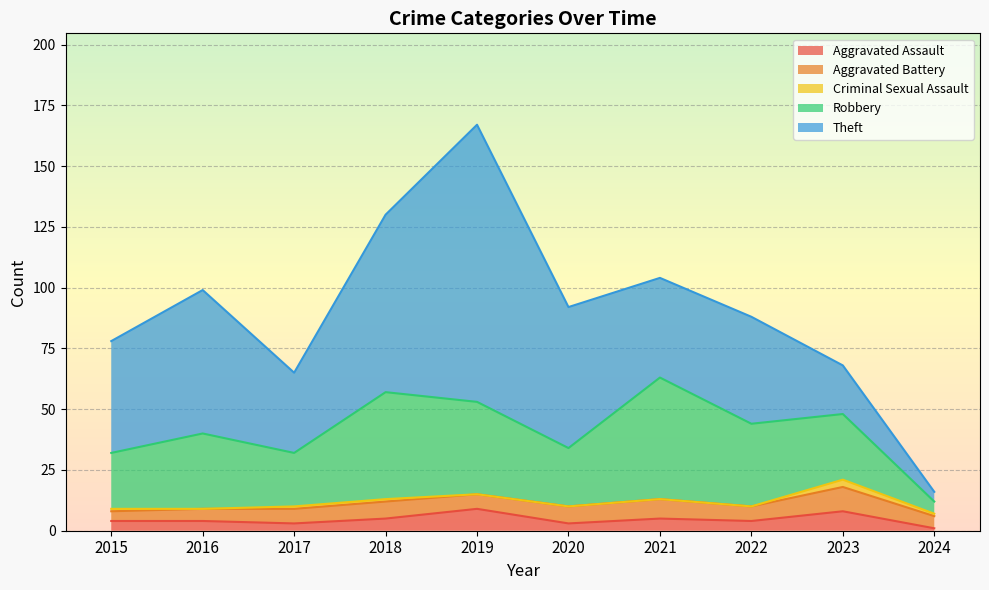

Reading right to left, what are all the values shown in this chart?

Aggravated Assault: 2024=1	2023=8	2022=4	2021=5	2020=3	2019=9	2018=5	2017=3	2016=4	2015=4
Aggravated Battery: 2024=5	2023=10	2022=6	2021=8	2020=7	2019=6	2018=7	2017=6	2016=5	2015=4
Criminal Sexual Assault: 2024=1	2023=3	2022=0	2021=0	2020=0	2019=0	2018=1	2017=1	2016=0	2015=1
Robbery: 2024=5	2023=27	2022=34	2021=50	2020=24	2019=38	2018=44	2017=22	2016=31	2015=23
Theft: 2024=4	2023=20	2022=44	2021=41	2020=58	2019=114	2018=73	2017=33	2016=59	2015=46